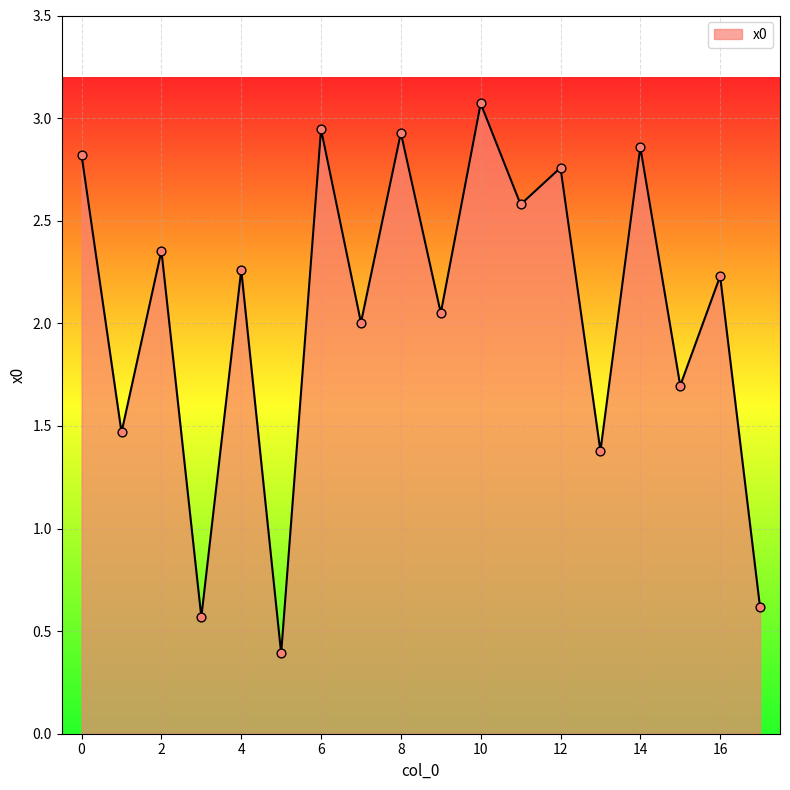

What is the difference between the maximum and minimum values?

2.7